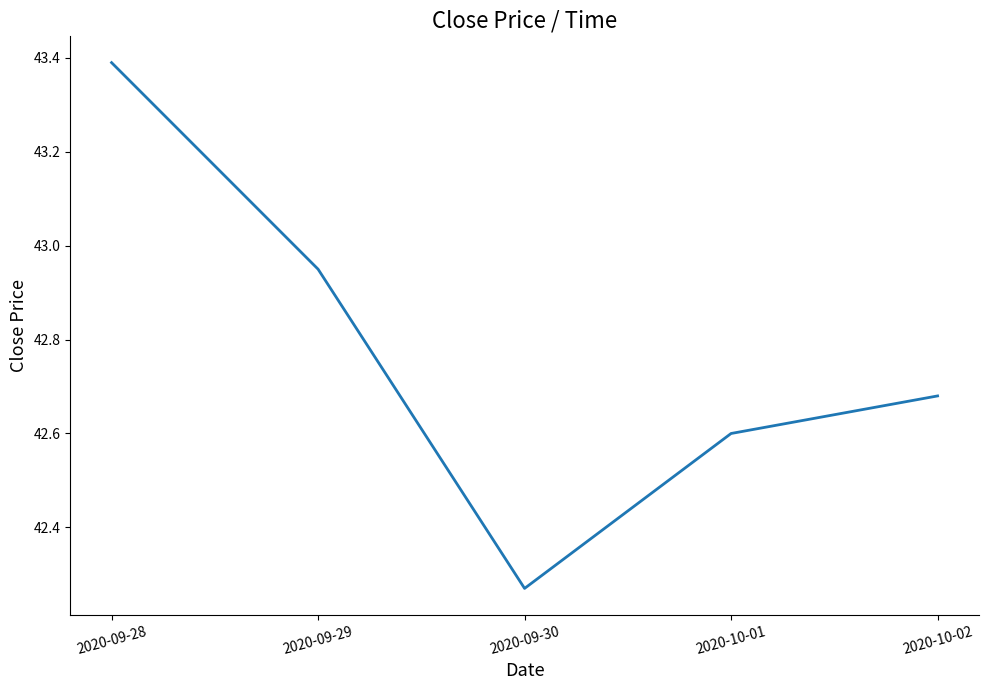

Rank the categories by value from highest to lowest.

2020-09-28, 2020-09-29, 2020-10-02, 2020-10-01, 2020-09-30